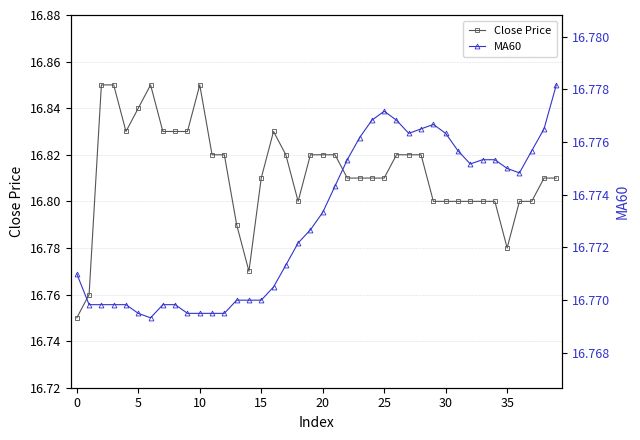

Rank the series at 34 from highest to lowest value.

Close Price, MA60